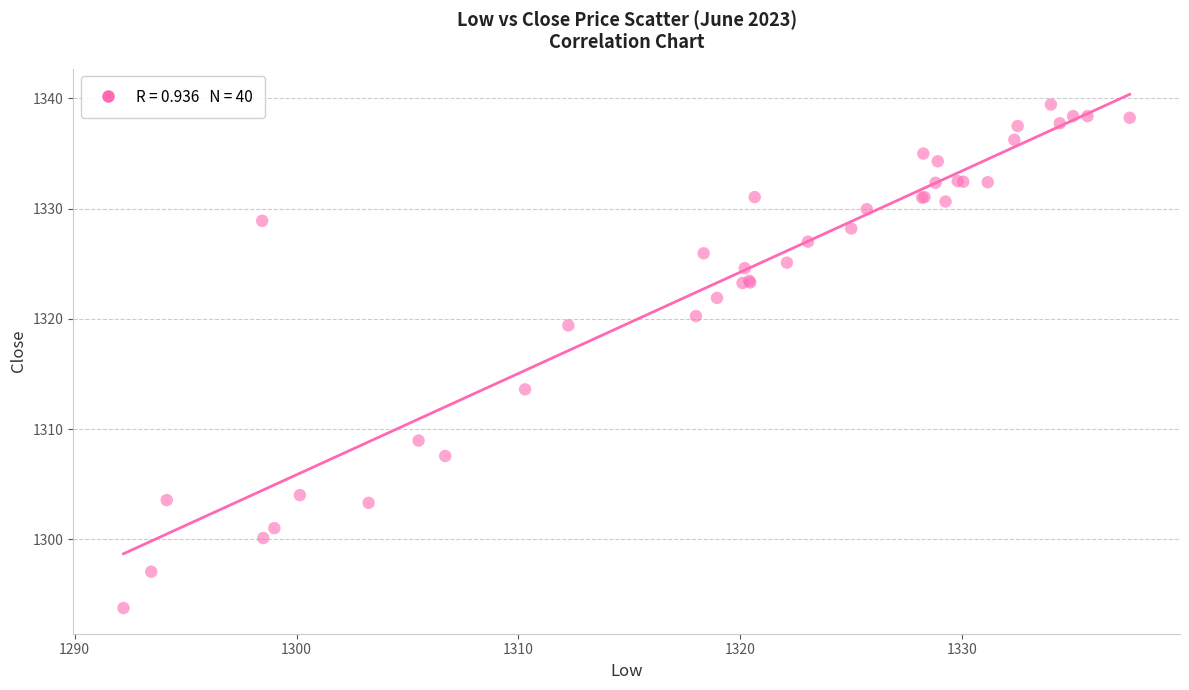

What Y value in the scatter plot is closest to 1316?

1313.6